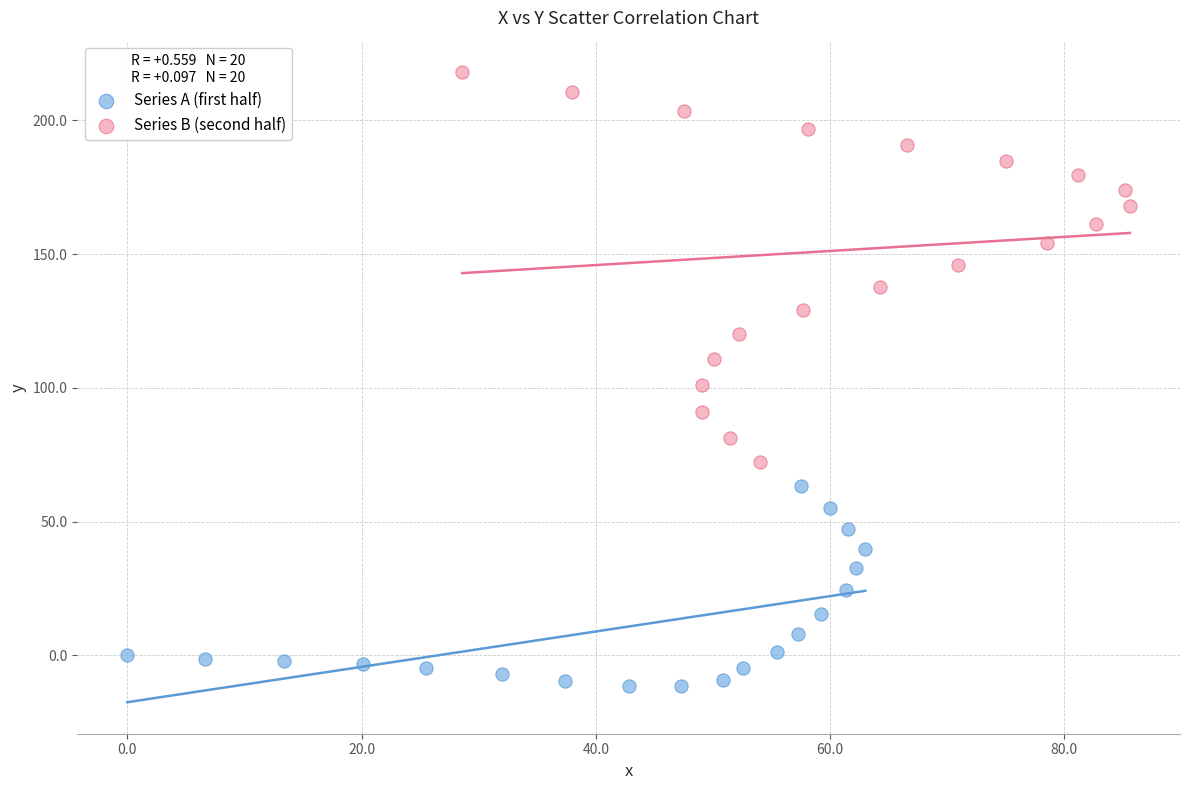

Which series has the largest Y range (max minus min)?

Series B (second half)